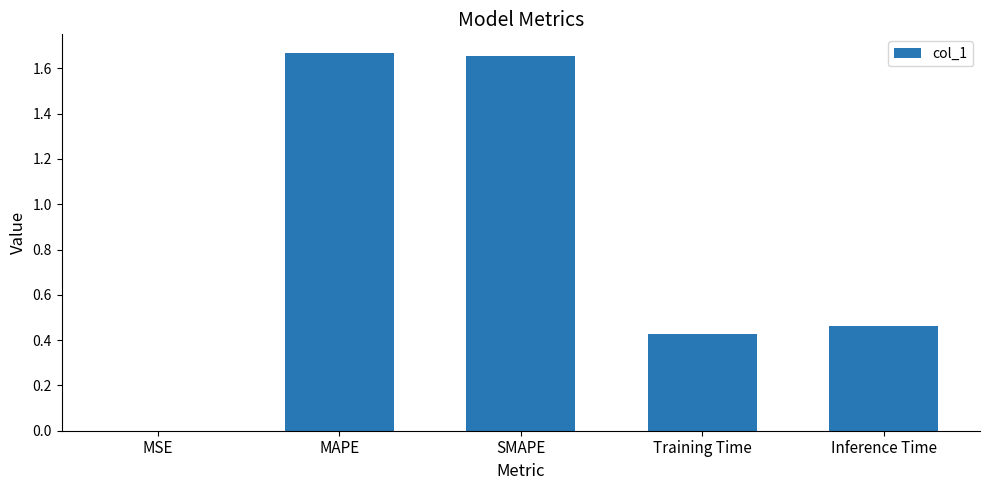

The chart shows a value of 0.2 at Training Time. True or false?

False